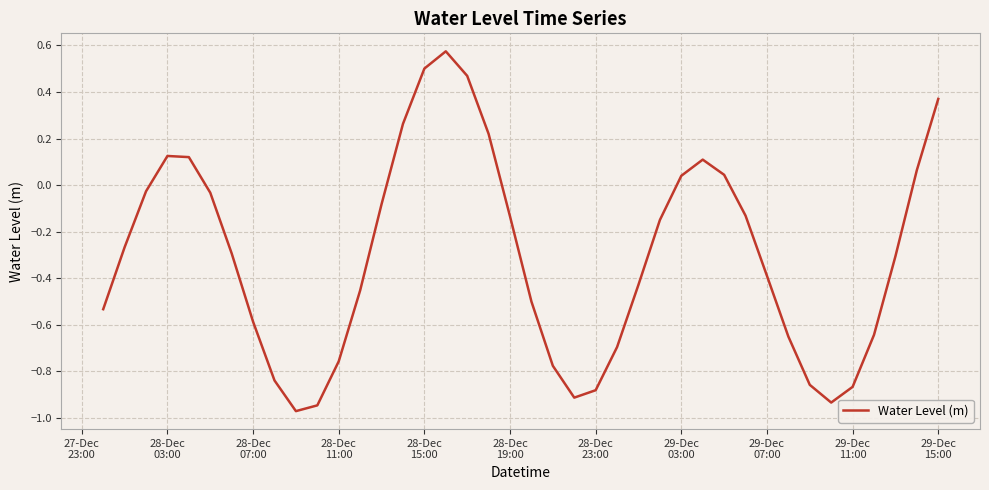

What is the difference between the maximum and minimum values?

1.5